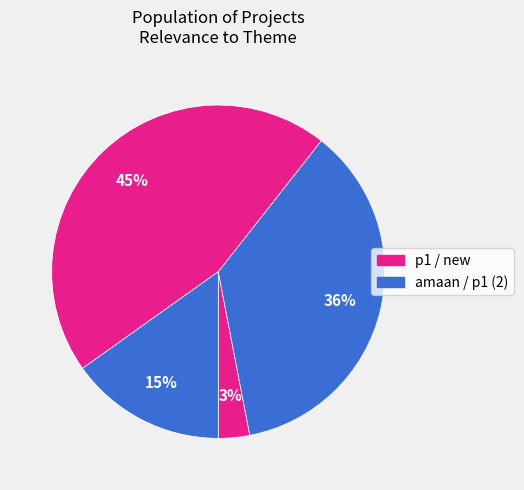

Rank the categories by value from highest to lowest.

new, amaan, p1 (2), p1